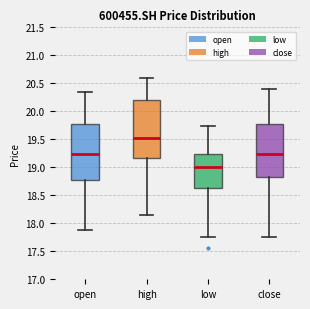

Reading left to right, transcribe this box plot: for each box, give where its median line is, the range the box spans, and where its two whiskers end, as read against the y-axis. The values are not printed on the chart, so give them approximately, as read against the axis.

open: median 19.25, box 18.75 to 19.75, whiskers 17.90 to 20.35
high: median 19.55, box 19.15 to 20.20, whiskers 18.15 to 20.60
low: median 19.00, box 18.65 to 19.25, whiskers 17.75 to 19.75
close: median 19.25, box 18.85 to 19.80, whiskers 17.75 to 20.40